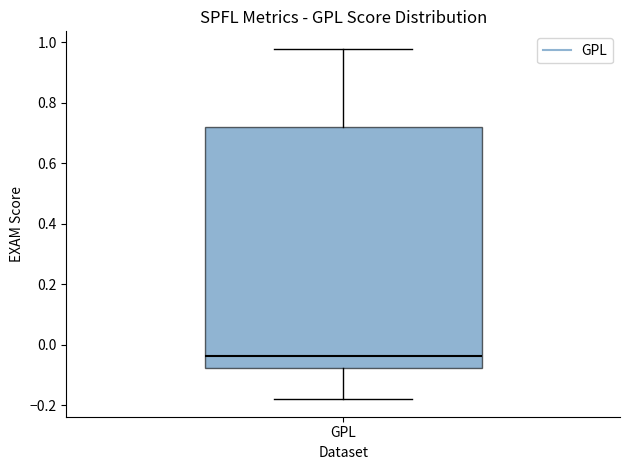

Where is the lower edge of the box for GPL on the y-axis? The values are not printed on the chart, so give them approximately, as read against the axis.

-0.08